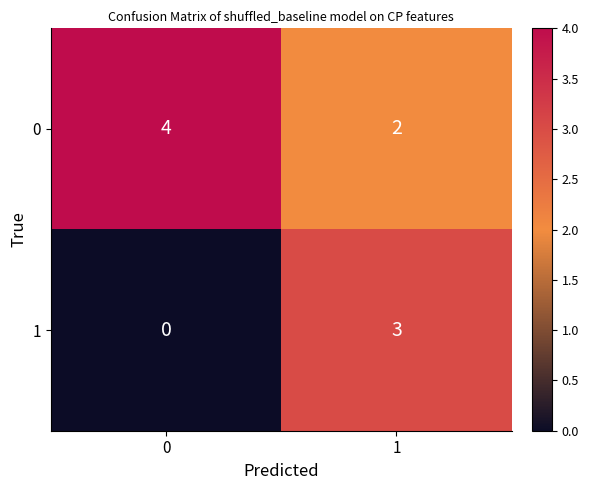

Rank the series at 1 from lowest to highest value.

0, 1